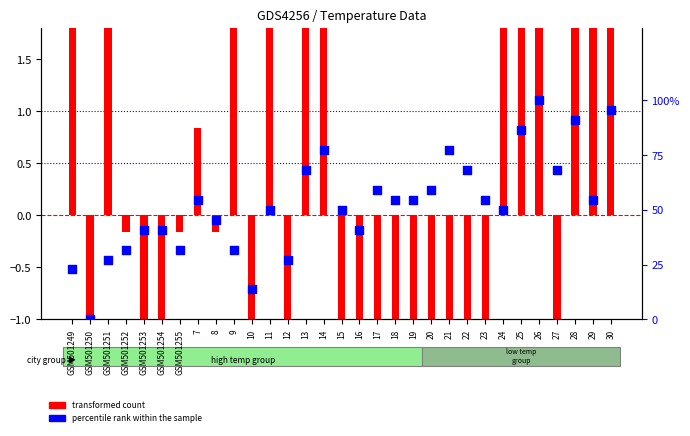

Which series has the largest total across all categories?

percentile rank within the sample